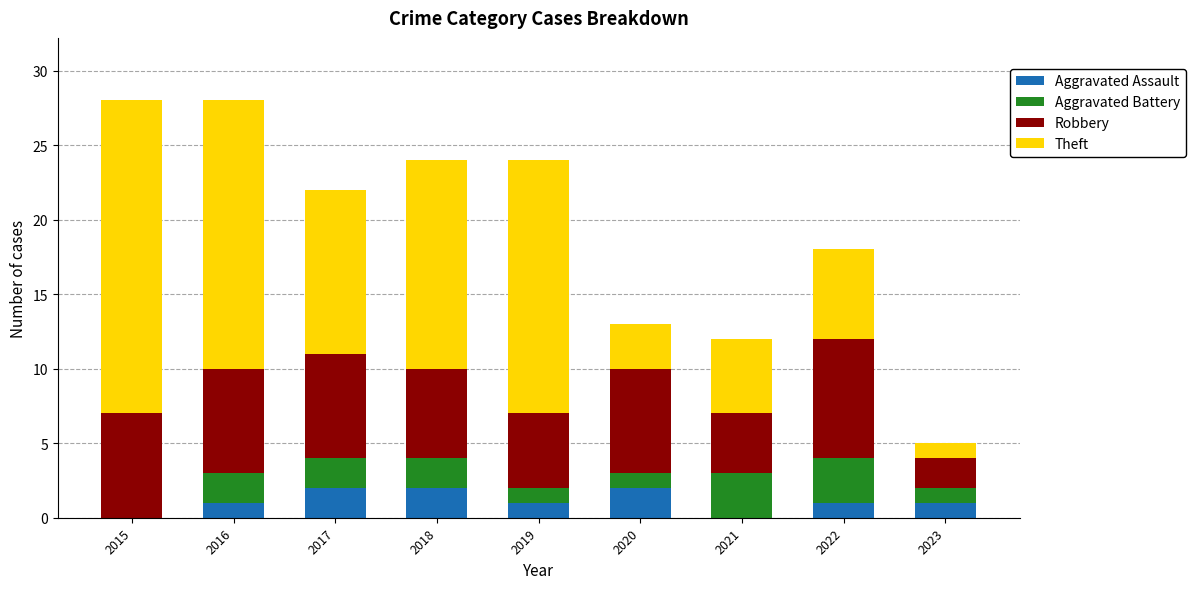

What is the total value across all series at 2016?

28